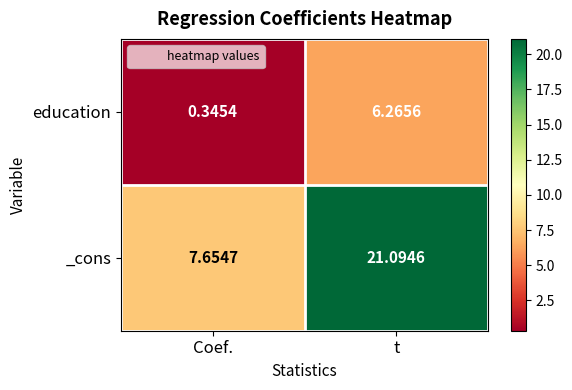

Is the value of education at Coef. greater than the value of _cons at t?

No